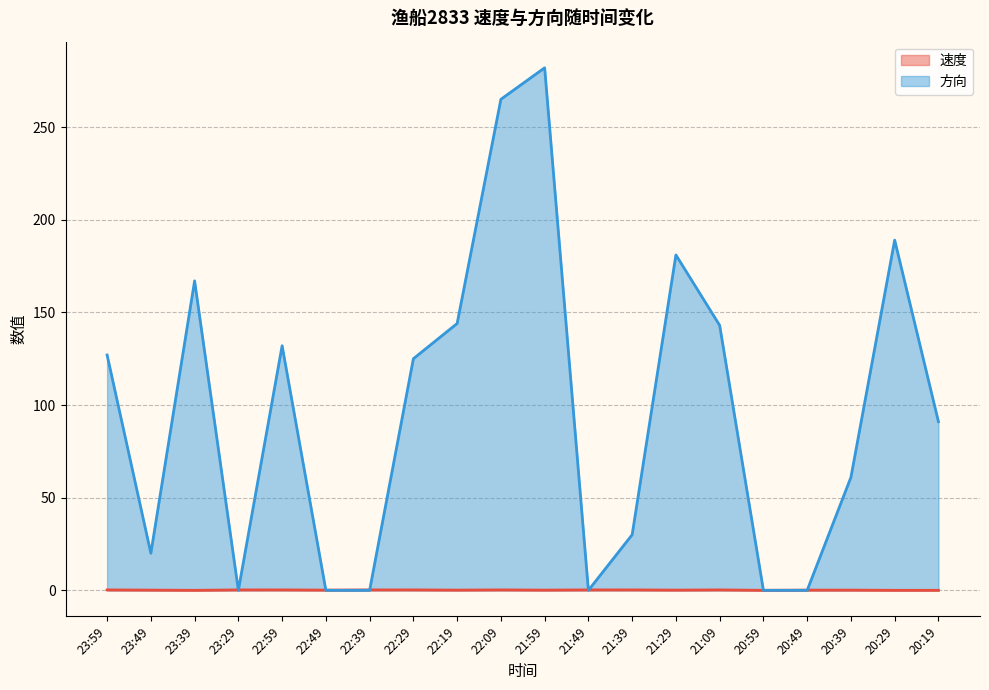

Does the chart have visible grid lines?

Yes